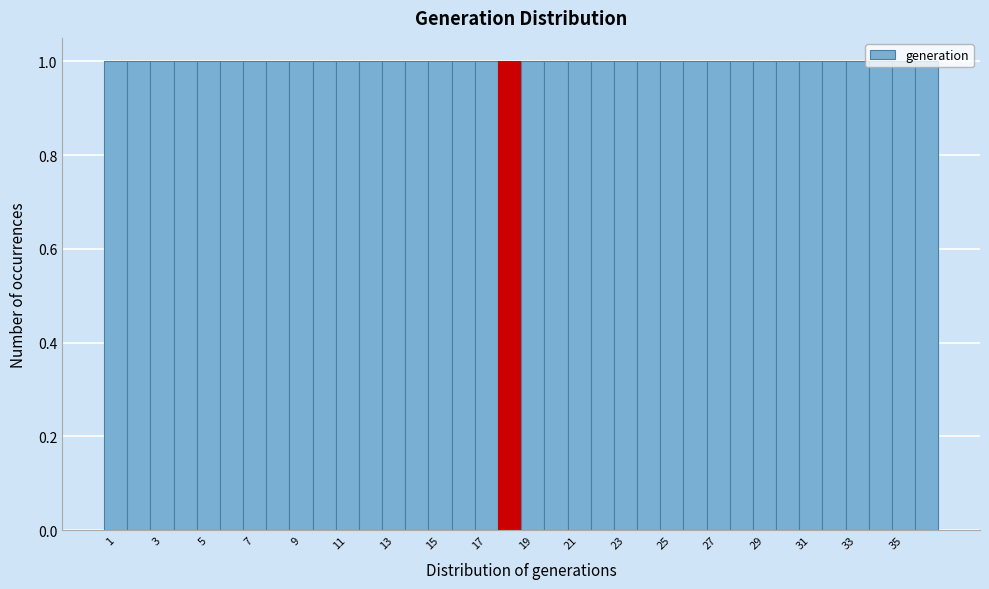

How tall is the bar that spans 27.5 to 28.5 on the x-axis? Neither the bar edges nor the heights are printed on the chart, so give them approximately, as read against the axes.

1